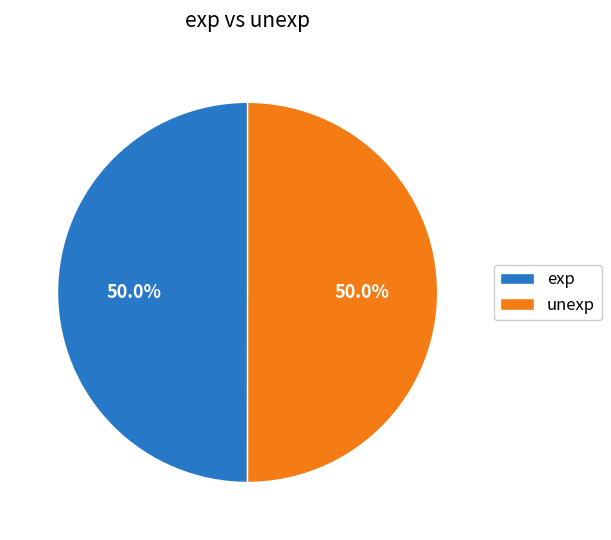

How many segments does this pie chart have?

2